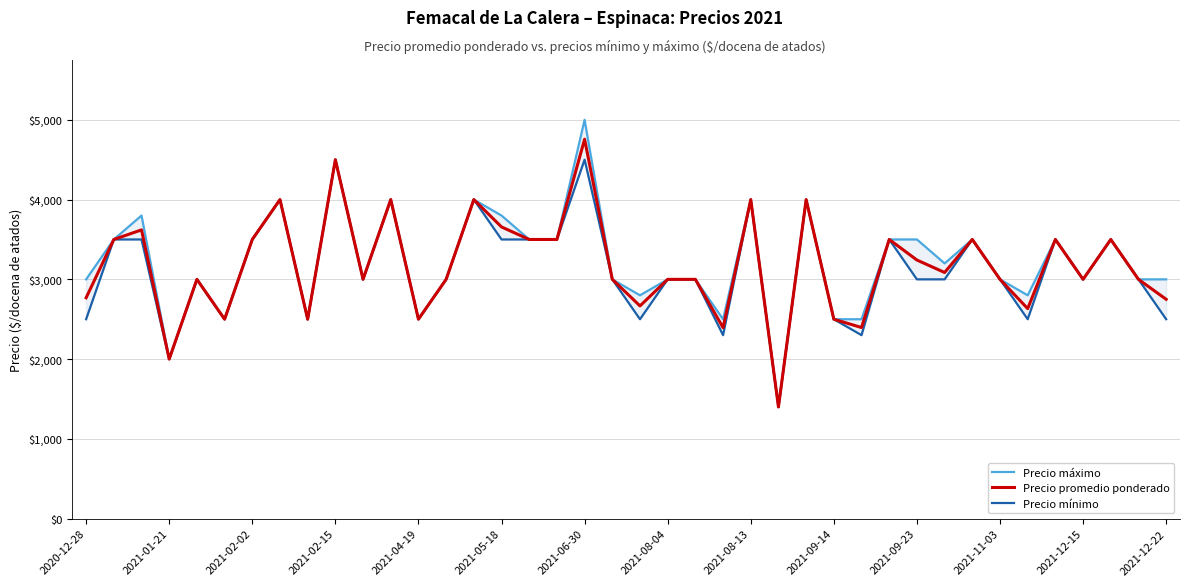

True or false: Precio mínimo and Precio máximo intersect in this chart.

False